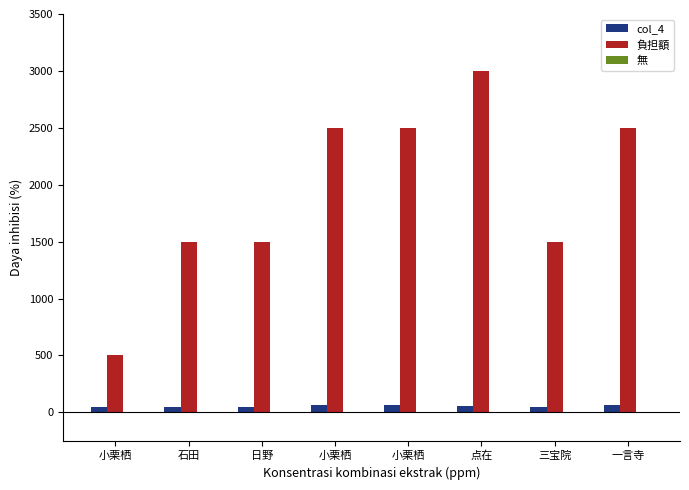

Are the bars horizontal?

No